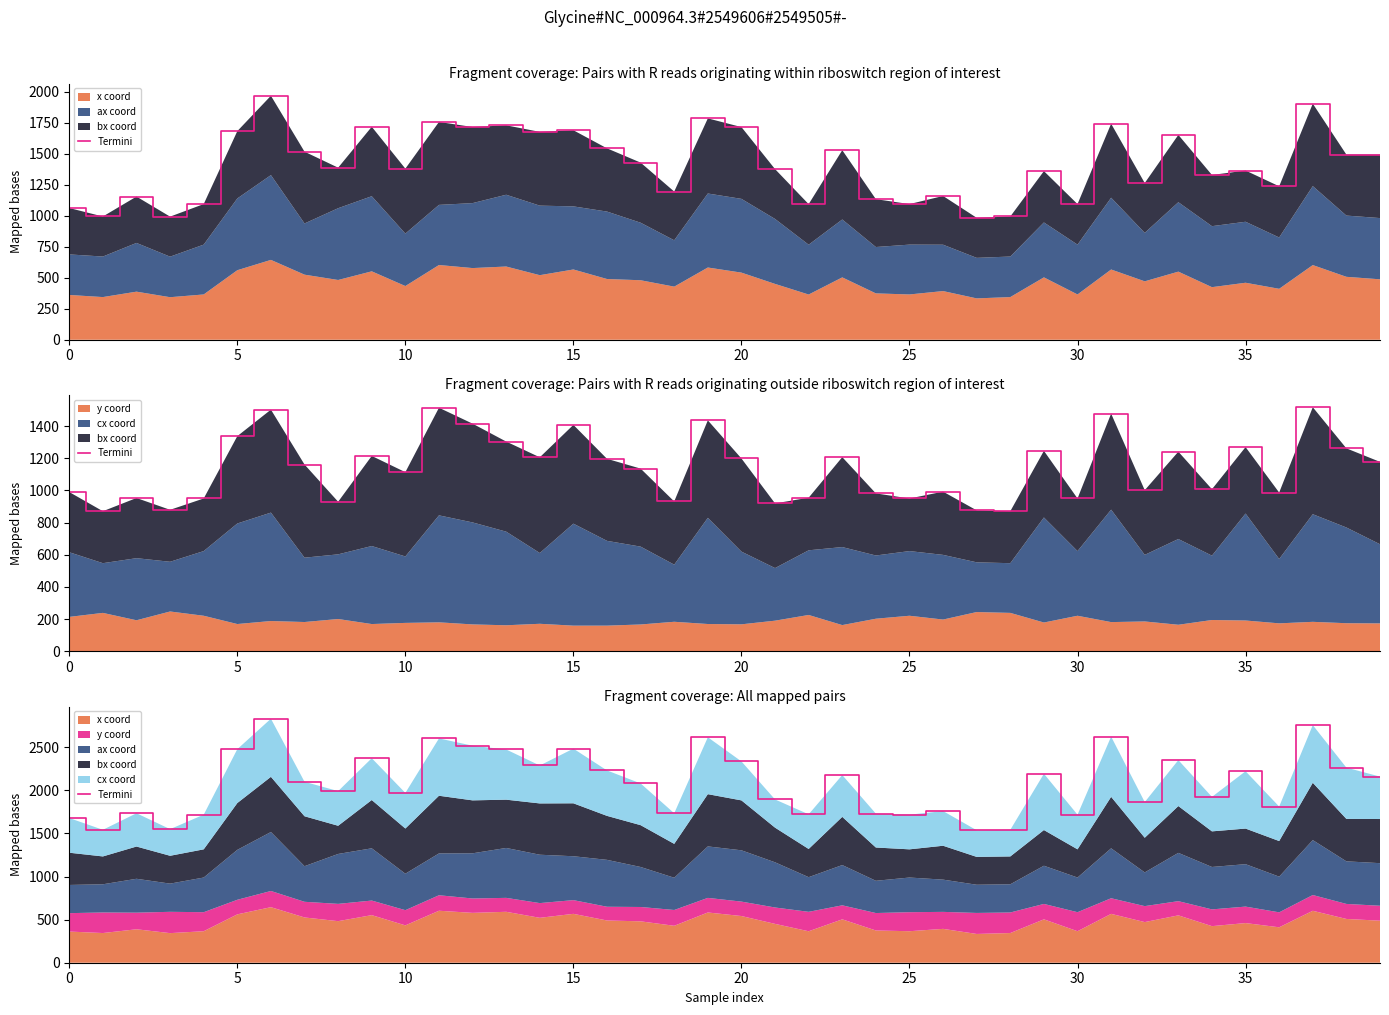

Reading left to right, transcribe all the data shown in this chart.

1678.0	1541.8	1733.6	1549.4	1717.1	2477.1	2830.2	2098.7	1990.5	2372.1	1969.6	2601.7	2517.1	2473.2	2287.6	2483.1	2230.2	2079.5	1733.7	2615.1	2334.9	1893.6	1721.4	2176.8	1729.3	1717.1	1758.8	1536.4	1541.8	2191.9	1717.1	2623.1	1863.5	2350.2	1923.6	2221.0	1811.4	2756.3	2263.0	2158.8